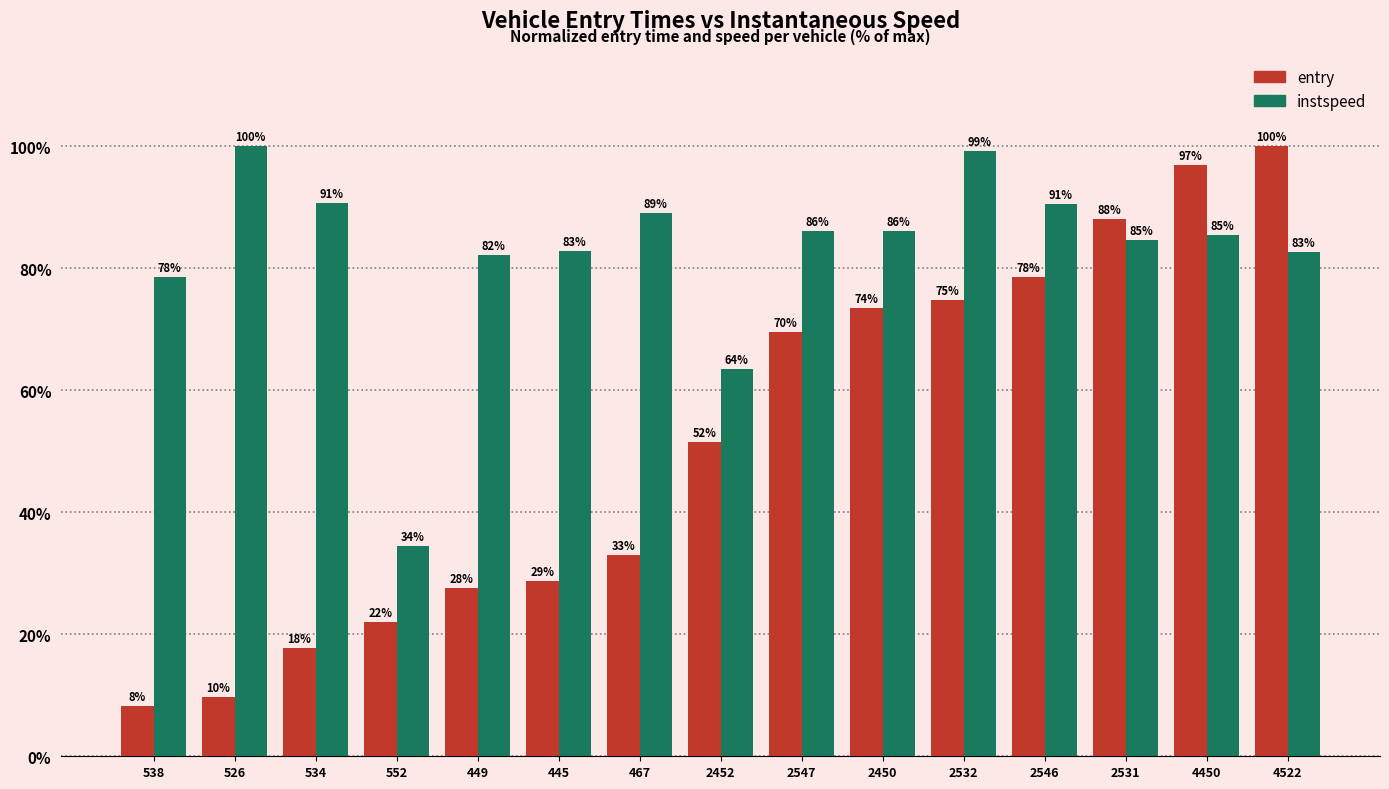

Is it true that instspeed equals 48.8 at 467?

False